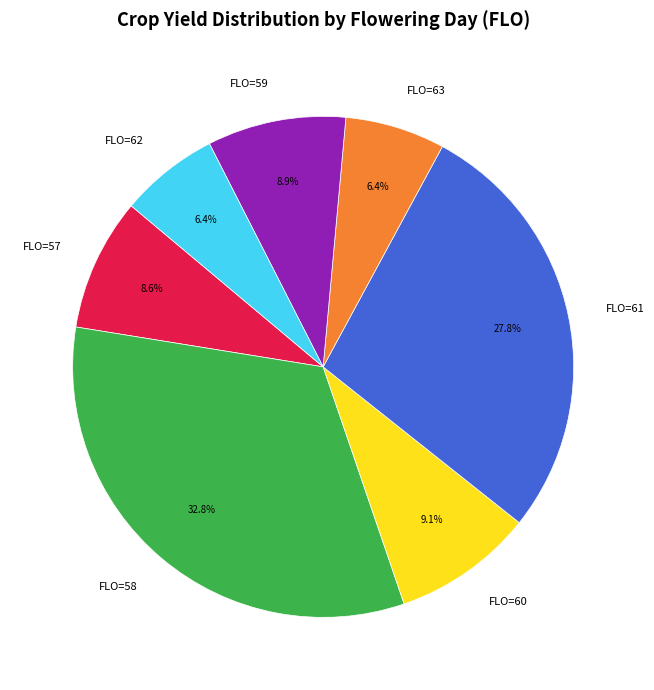

What is the ratio of the value at FLO=57 to the value at FLO=62?

1.3